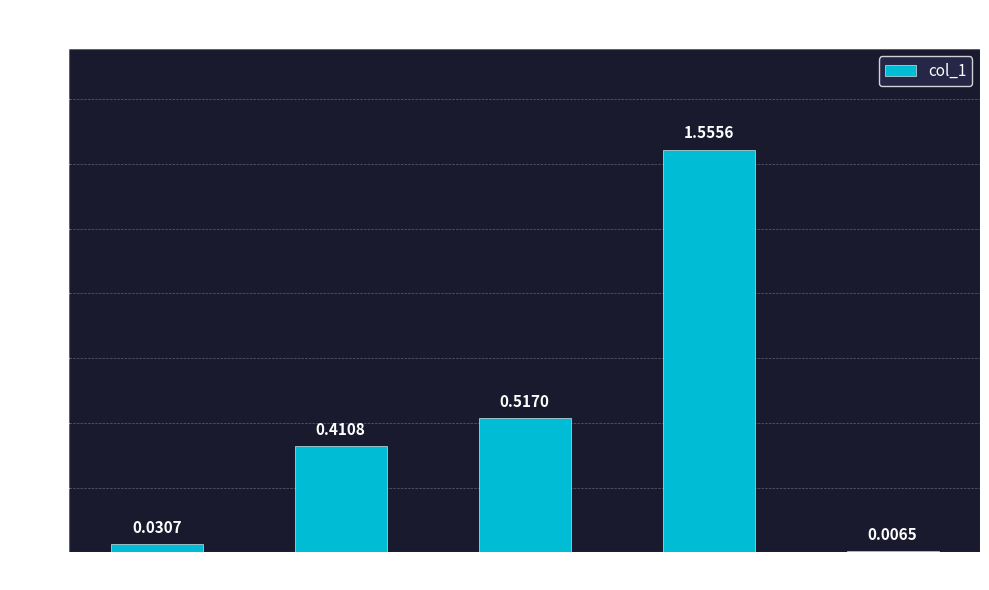

At which category does the chart reach its peak across all series?

Training Time